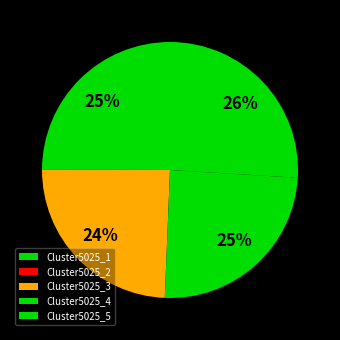

Which category has the smallest portion of the pie?

Cluster5025_2